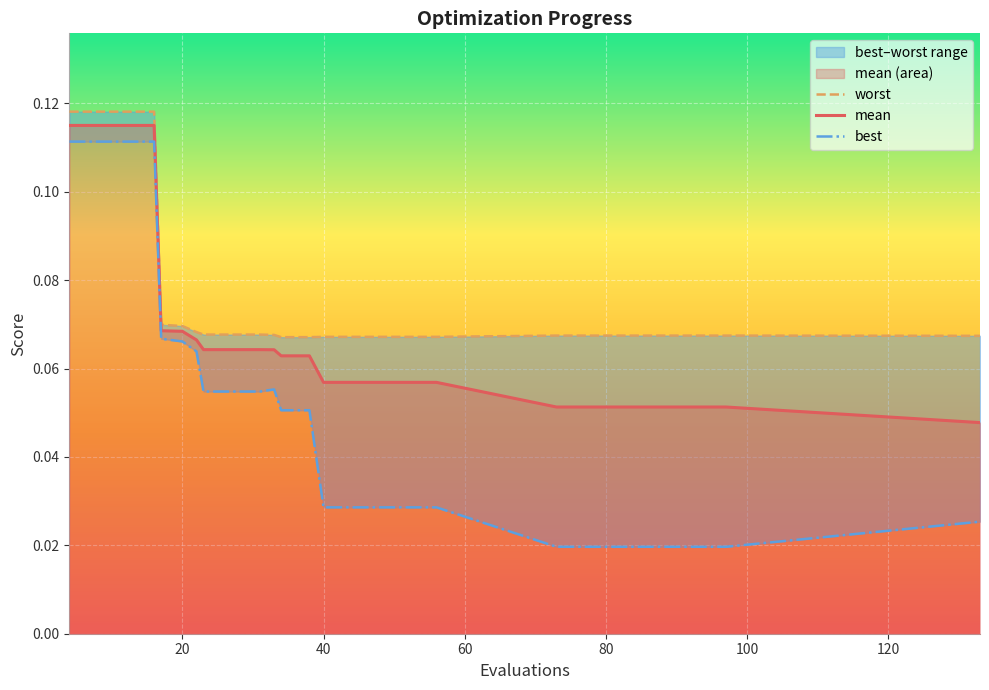

The value of worst at 18 is 0.0. True or false?

False